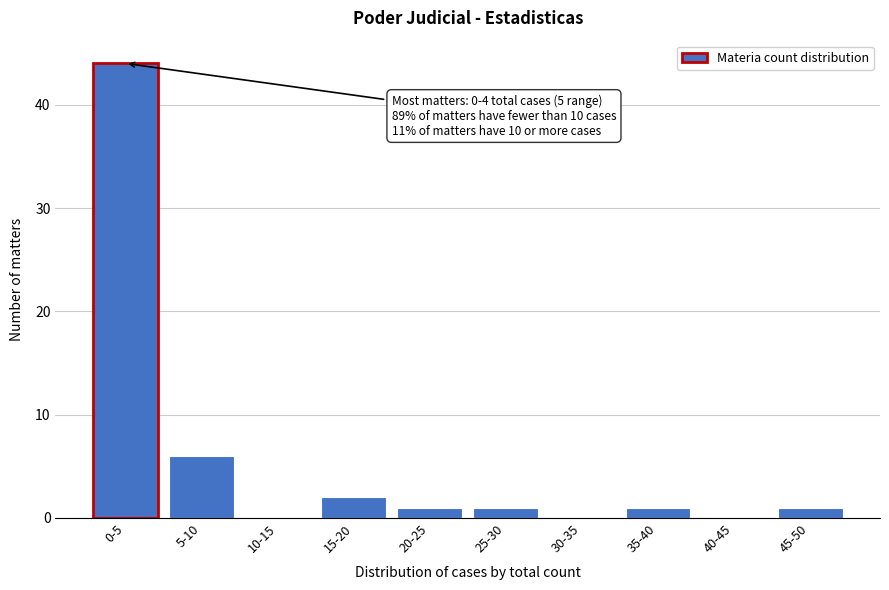

Reading left to right, list all the values displayed in this chart.

0-5=44	5-10=6	10-15=0	15-20=2	20-25=1	25-30=1	30-35=0	35-40=1	40-45=0	45-50=1